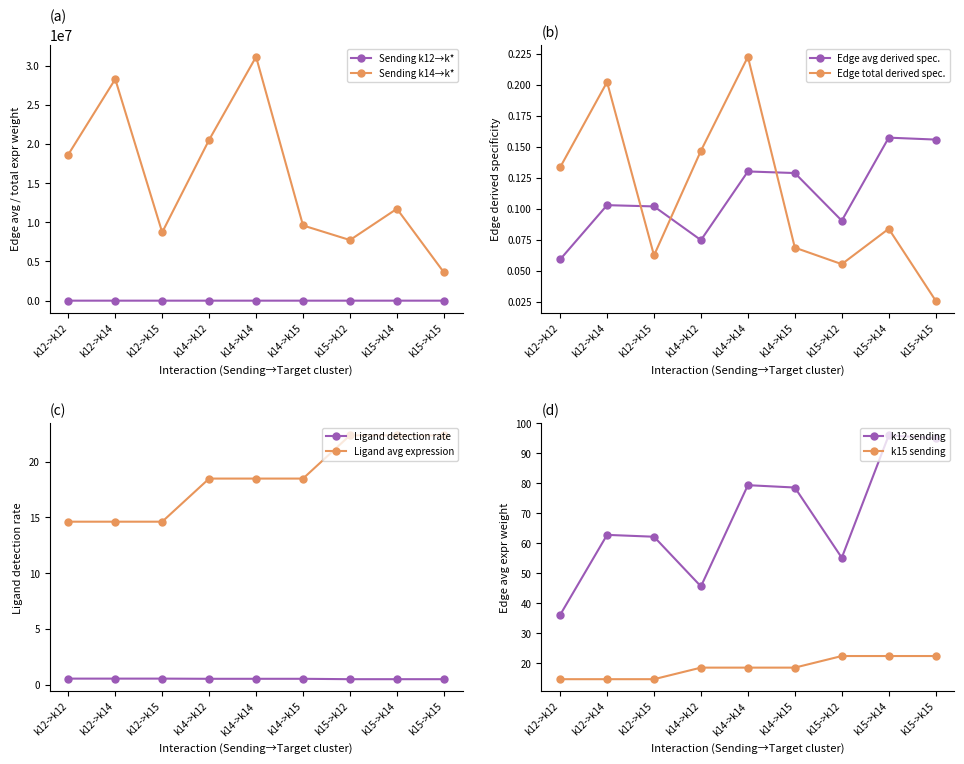

How many data points in Edge avg expression weight are less than 62?

3